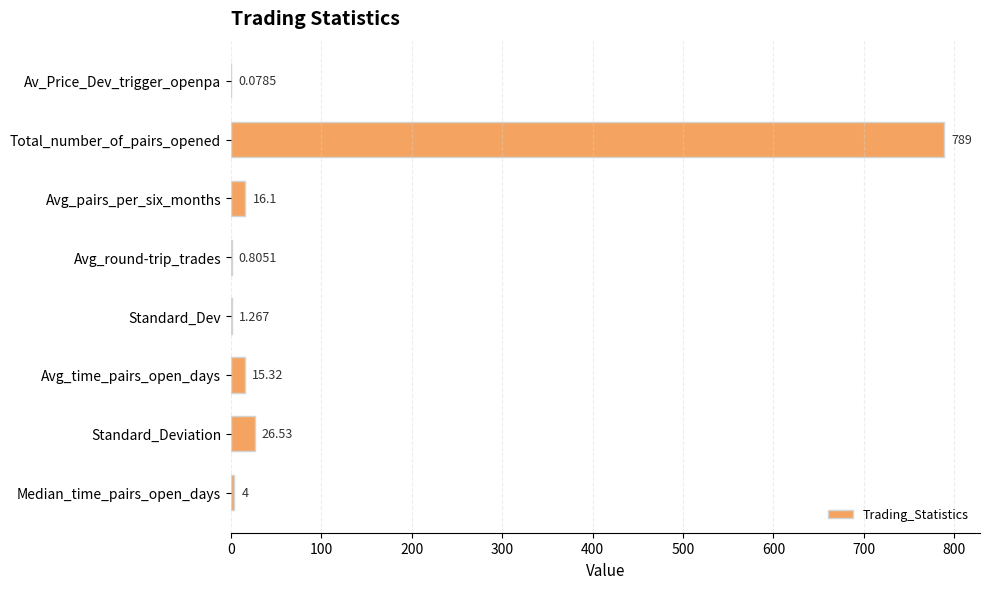

Where is the data nearest to the value 394?

Standard_Deviation